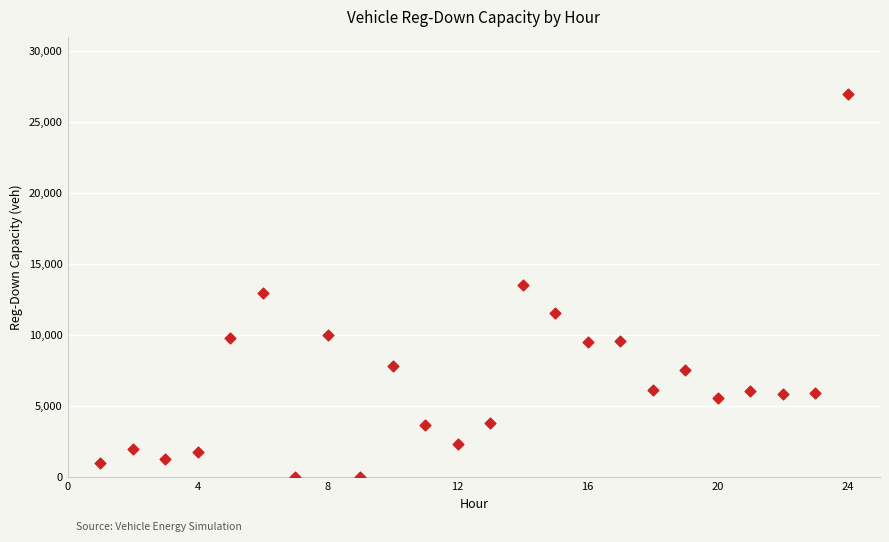

What is the range of X values (max minus min)?

23.0